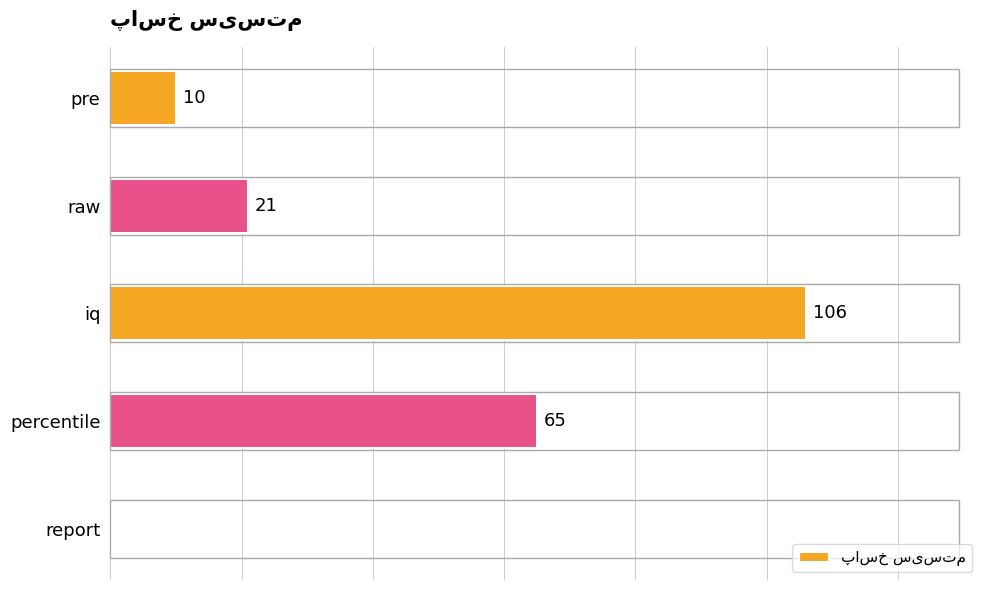

Which has a higher value, report or percentile?

percentile